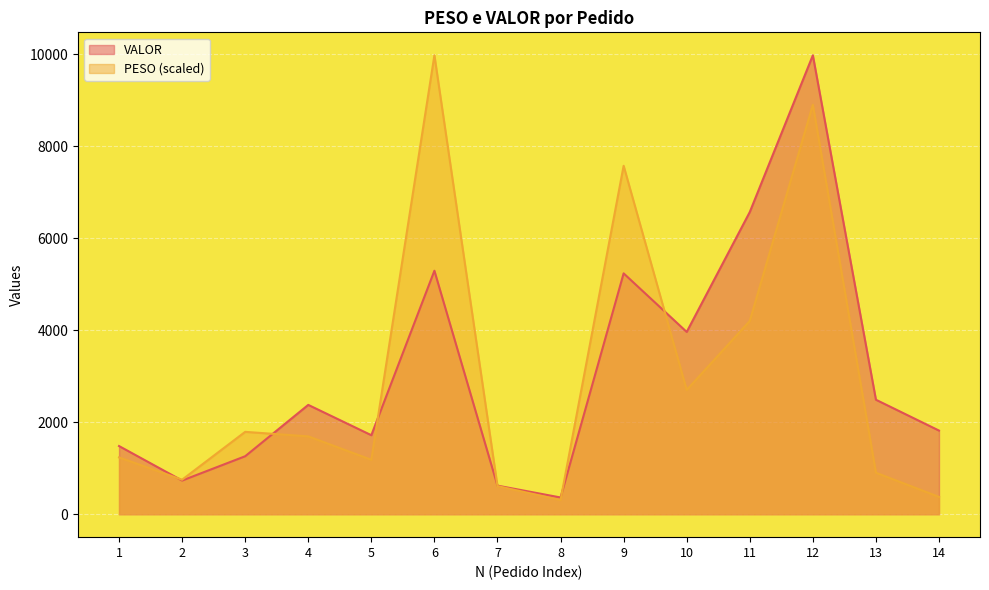

At which category is the sum across all series the highest?

12